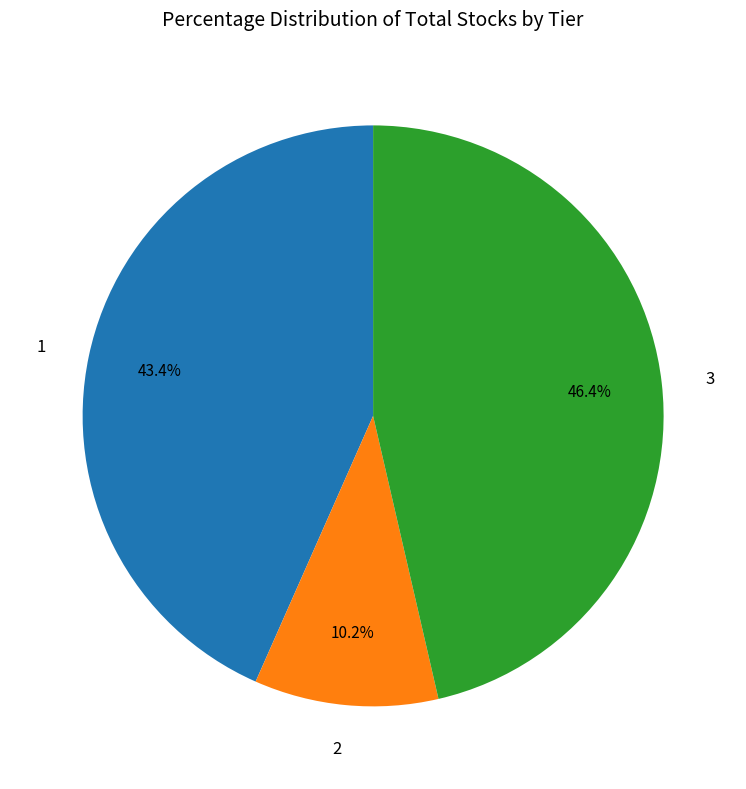

To the nearest percent, what is the average slice percentage?

33%